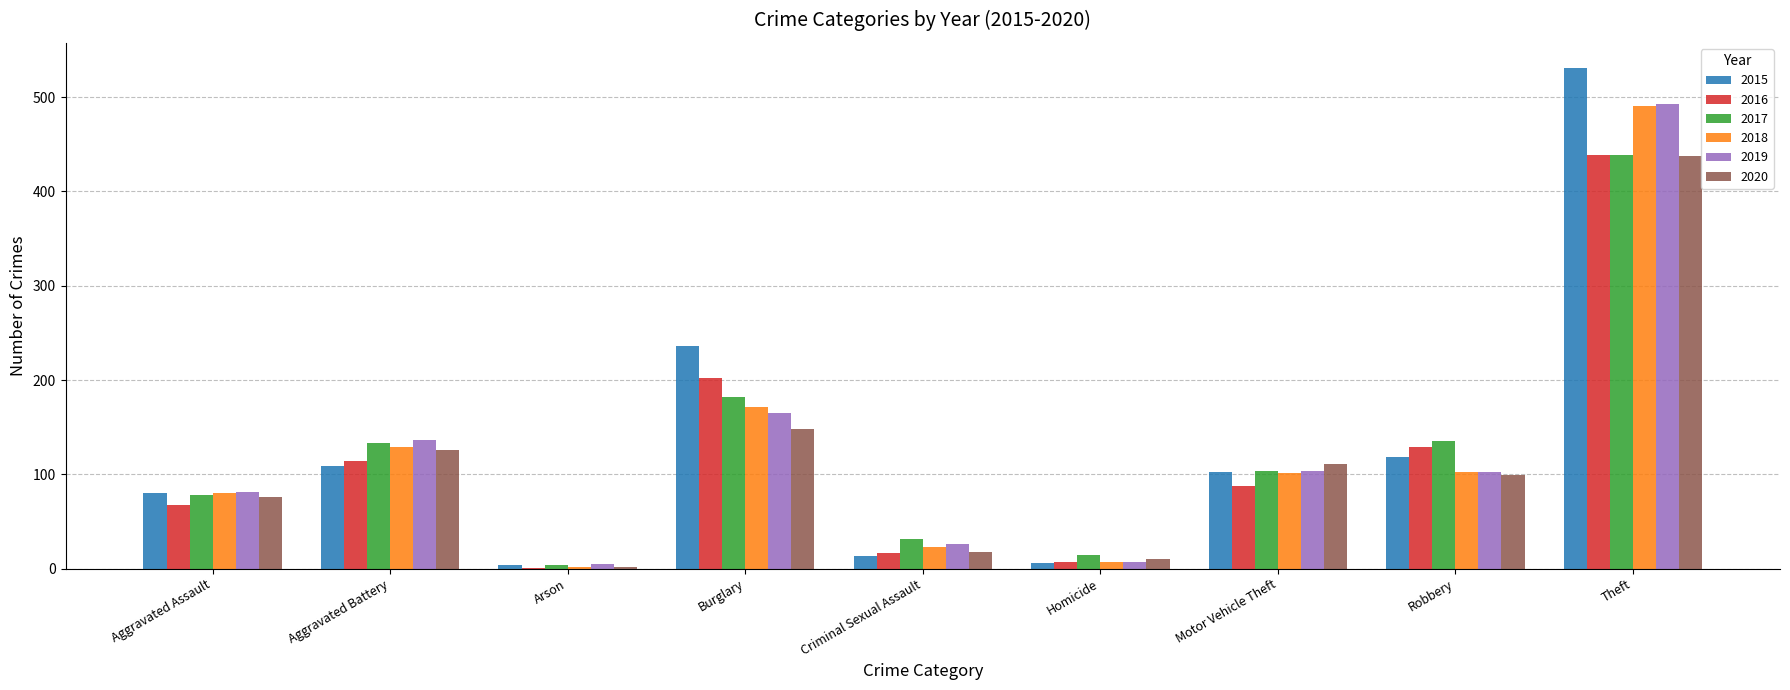

At which category is the sum across all series the highest?

Theft